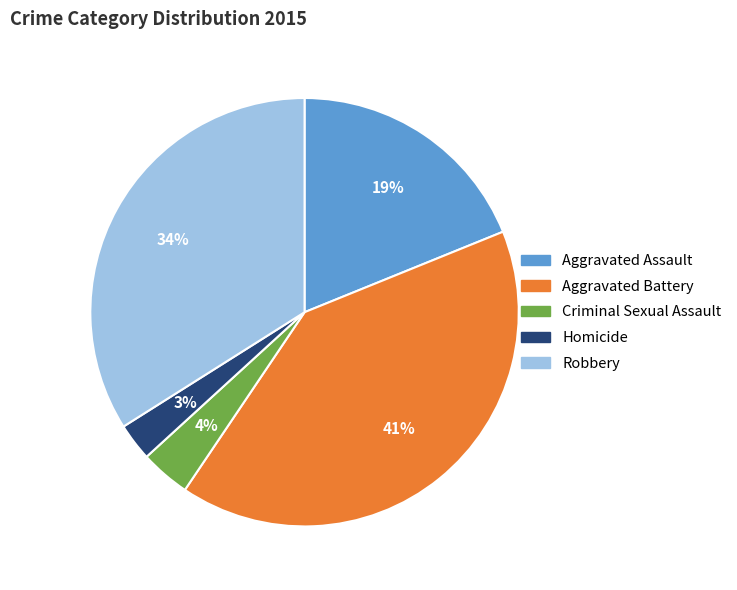

Approximately how many times larger is the value at Aggravated Assault compared to Robbery?

0.6